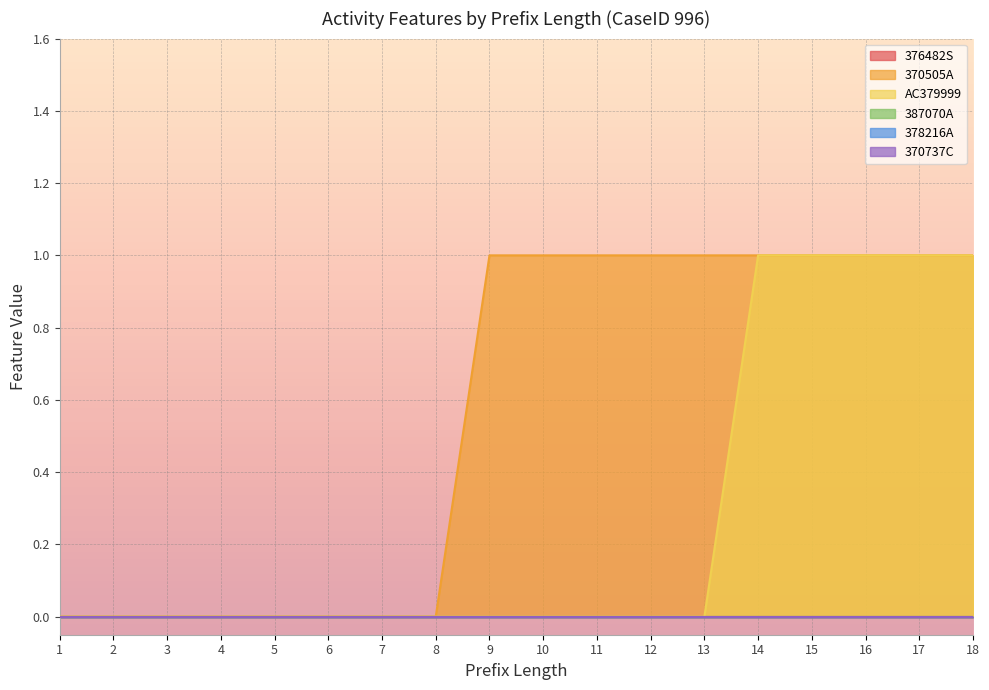

Which label corresponds to the smallest value in the chart?

1